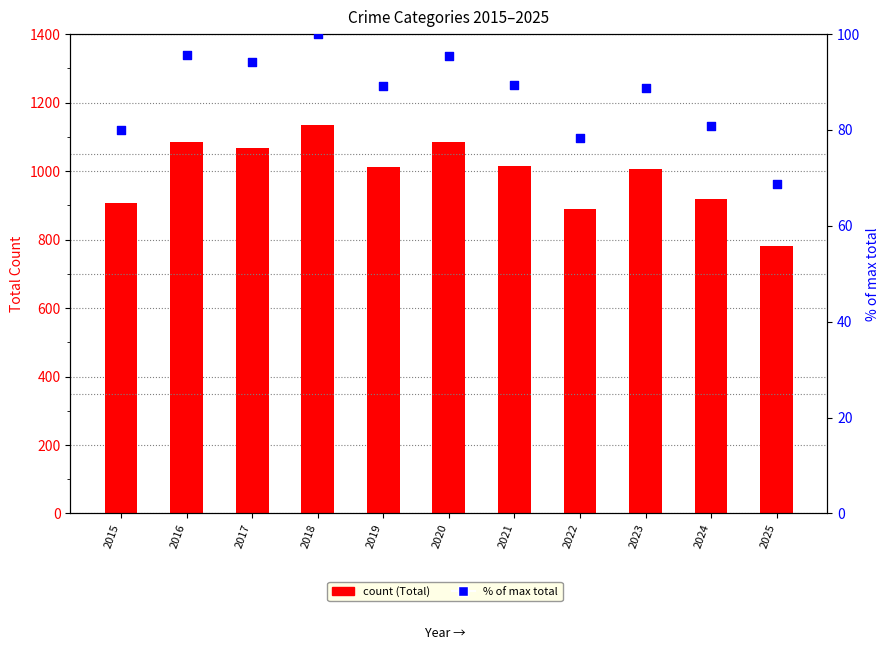

Which series has the largest total across all categories?

Total (count)